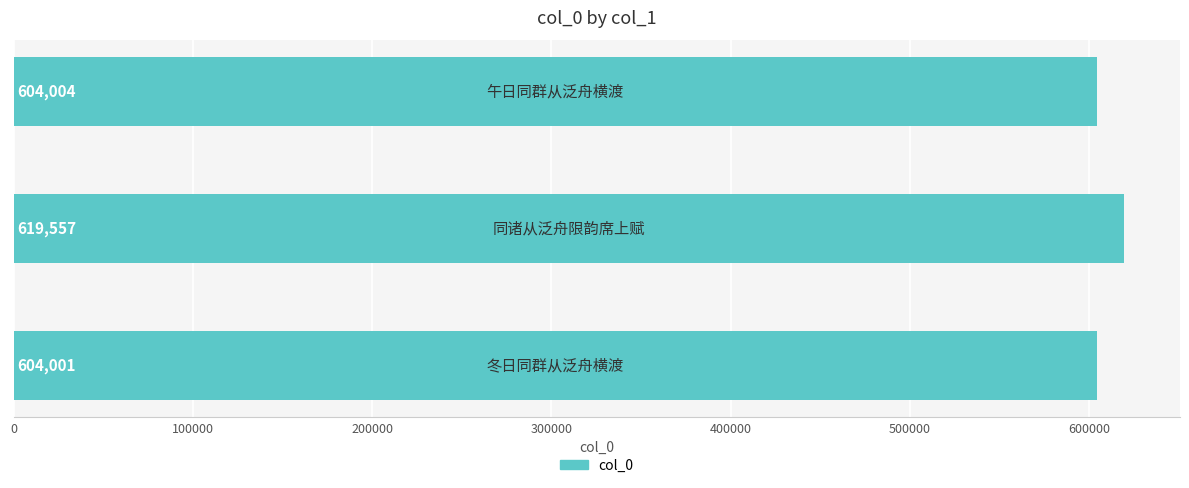

What is the difference between the maximum and minimum values?

15556